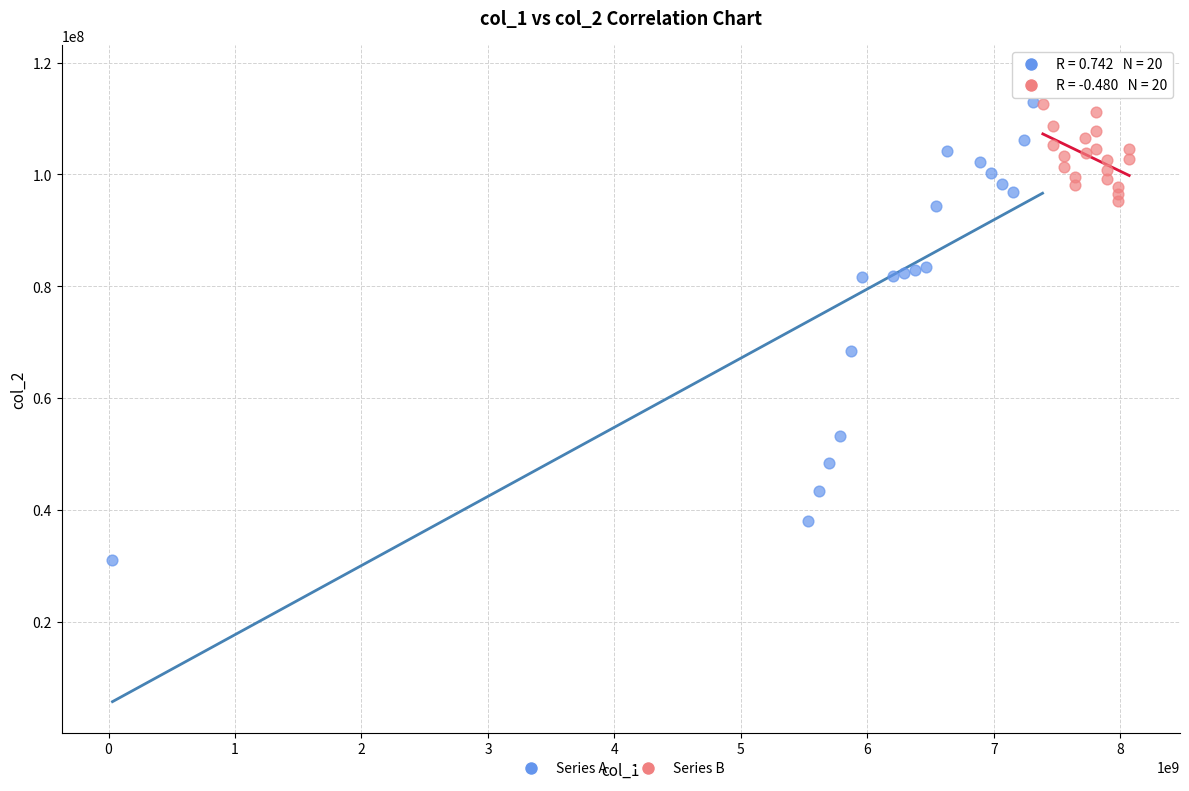

Which series has the widest spread of Y values?

Series A